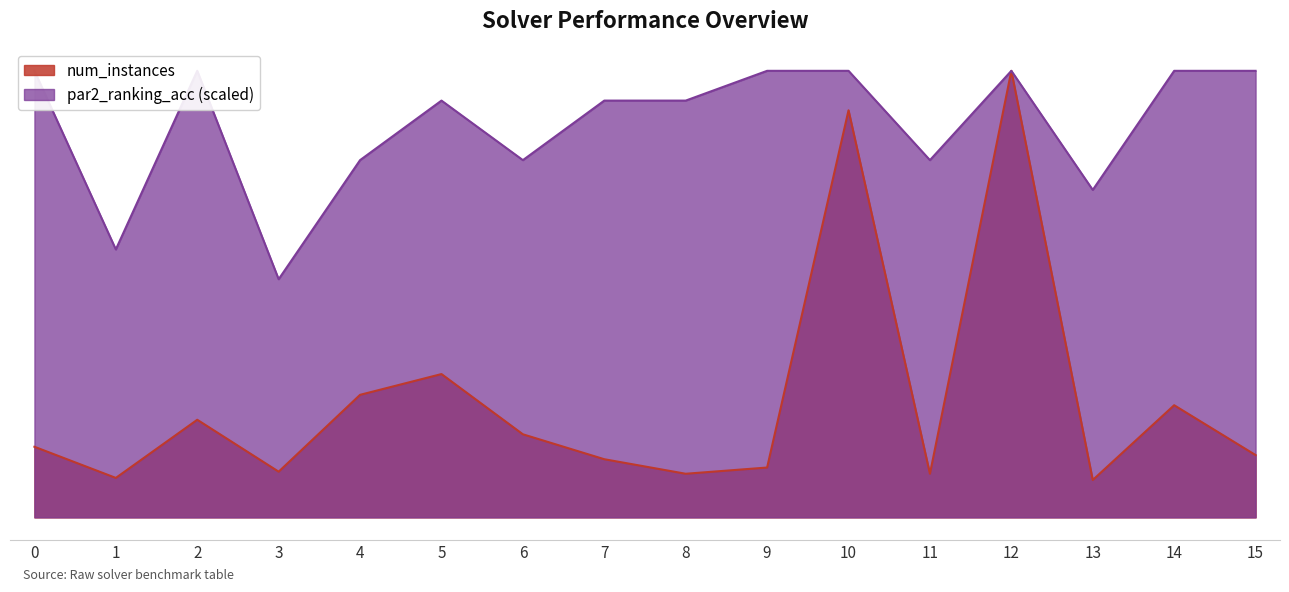

Where is the first local maximum for par2_ranking_acc?

2